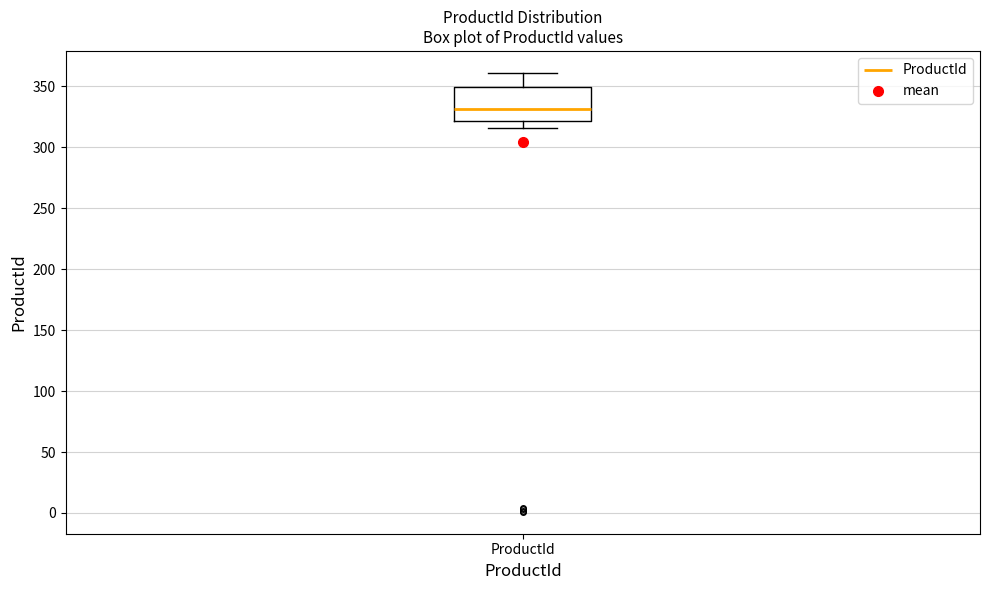

Where does the upper whisker of the box for ProductId end on the y-axis? The values are not printed on the chart, so give them approximately, as read against the axis.

360